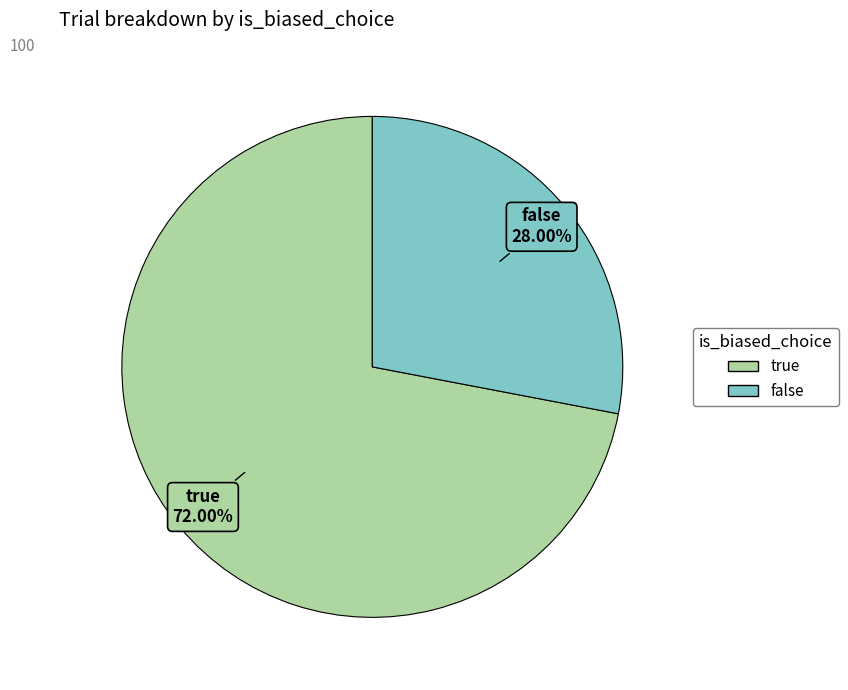

What is the largest slice in the pie chart?

true